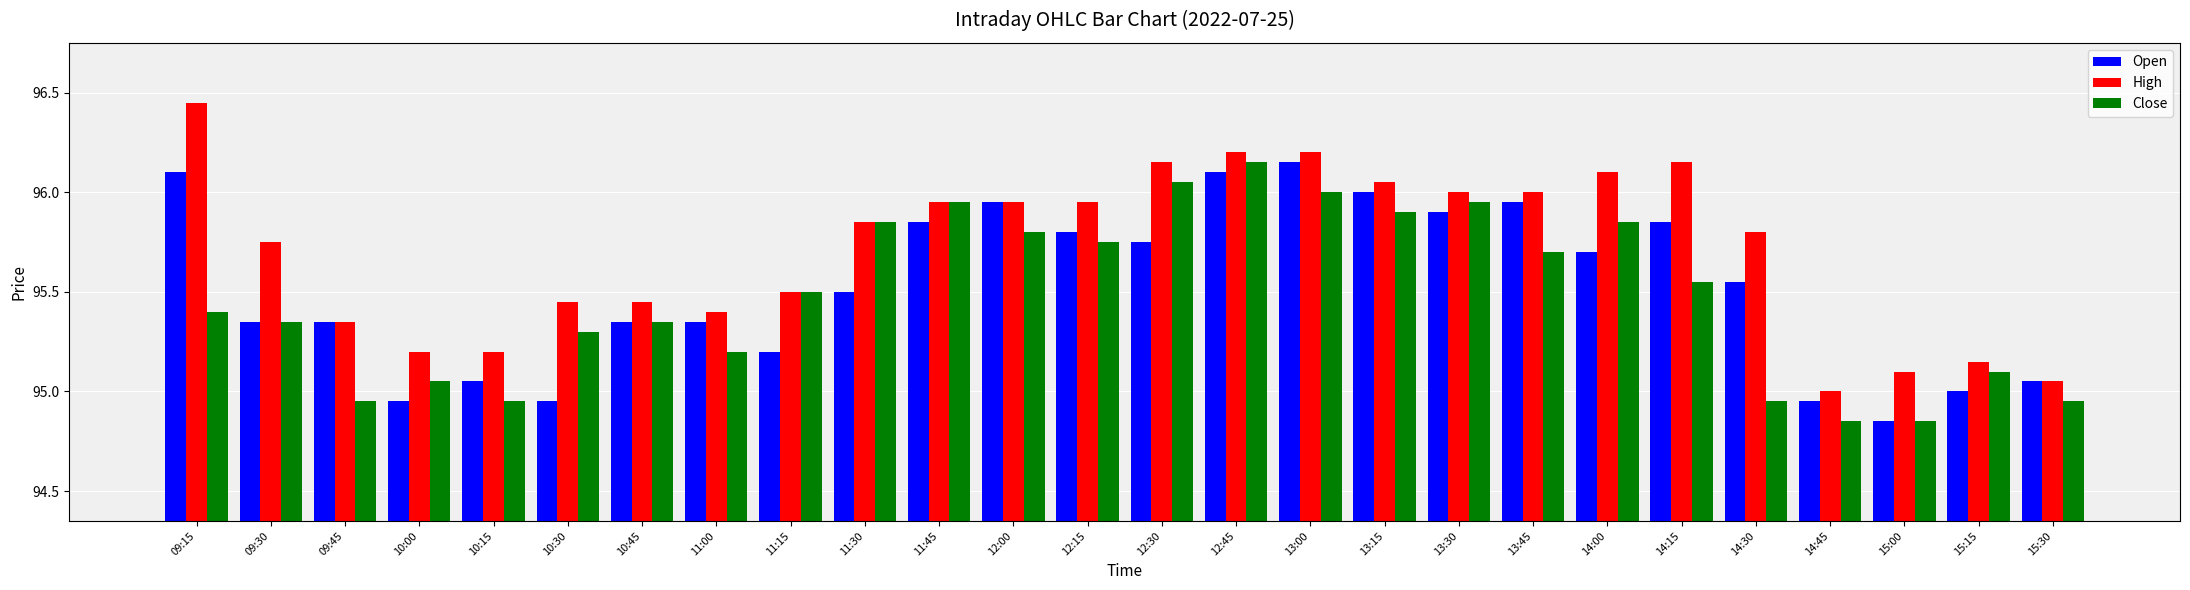

What are all the series names shown in the legend?

Open, High, Close